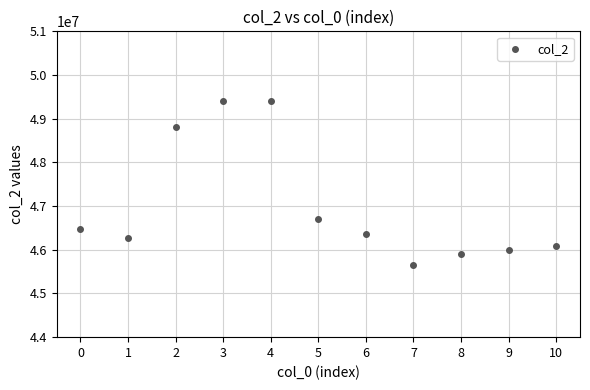

What is the range of Y values (max minus min)?

3747000